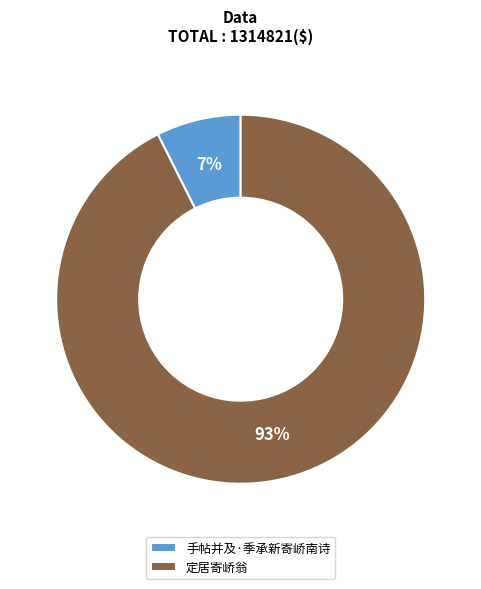

How many slices are in this pie chart?

2